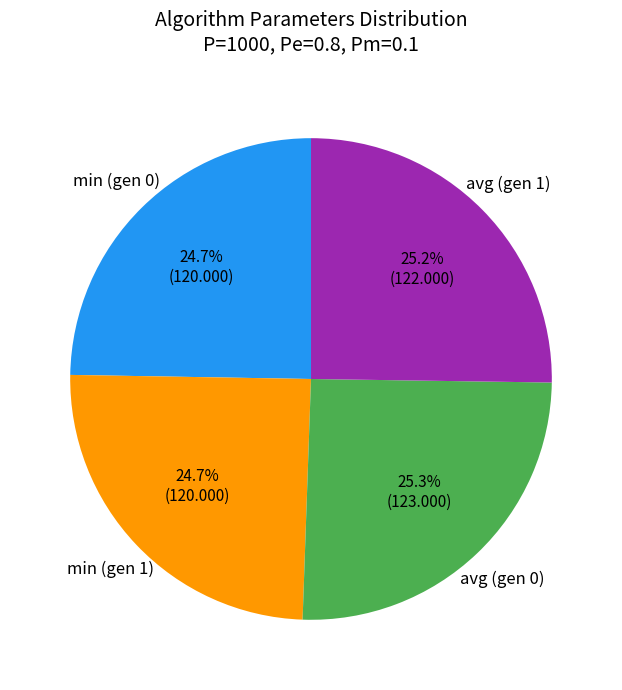

What is the ratio of the value at avg (gen 0) to the value at avg (gen 1)?

1.0